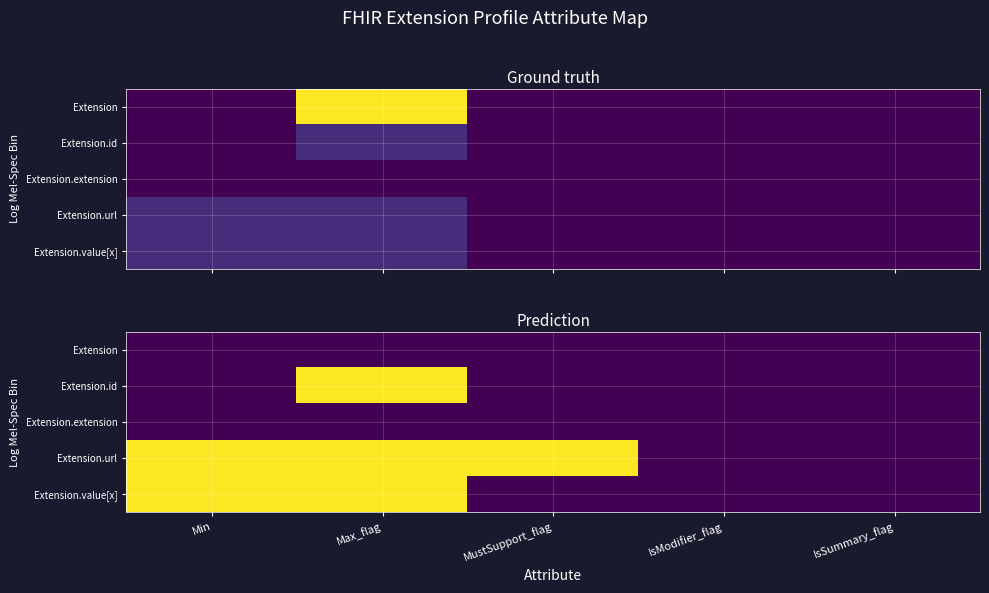

Which category has the lowest value in the Extension.value[x] series?

MustSupport_flag